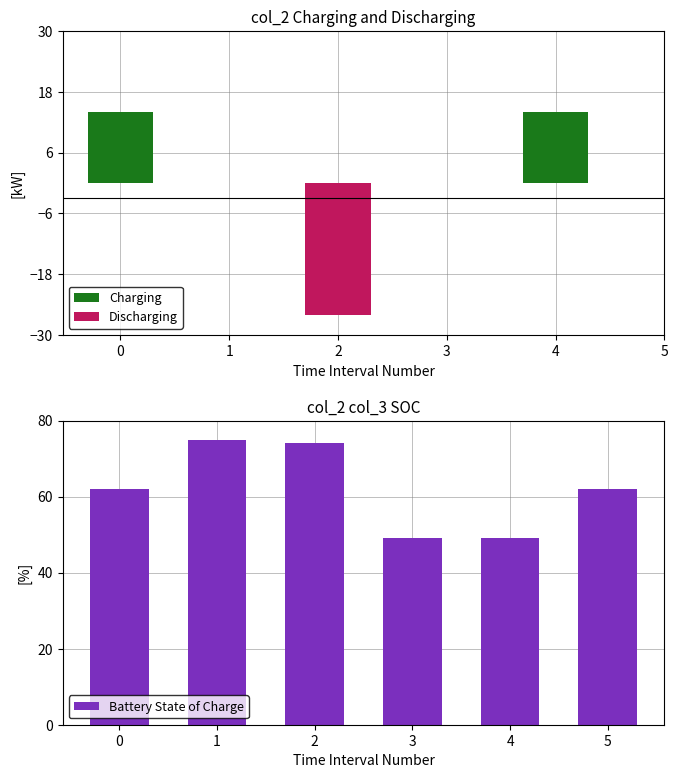

What is the maximum value shown in the chart?

75